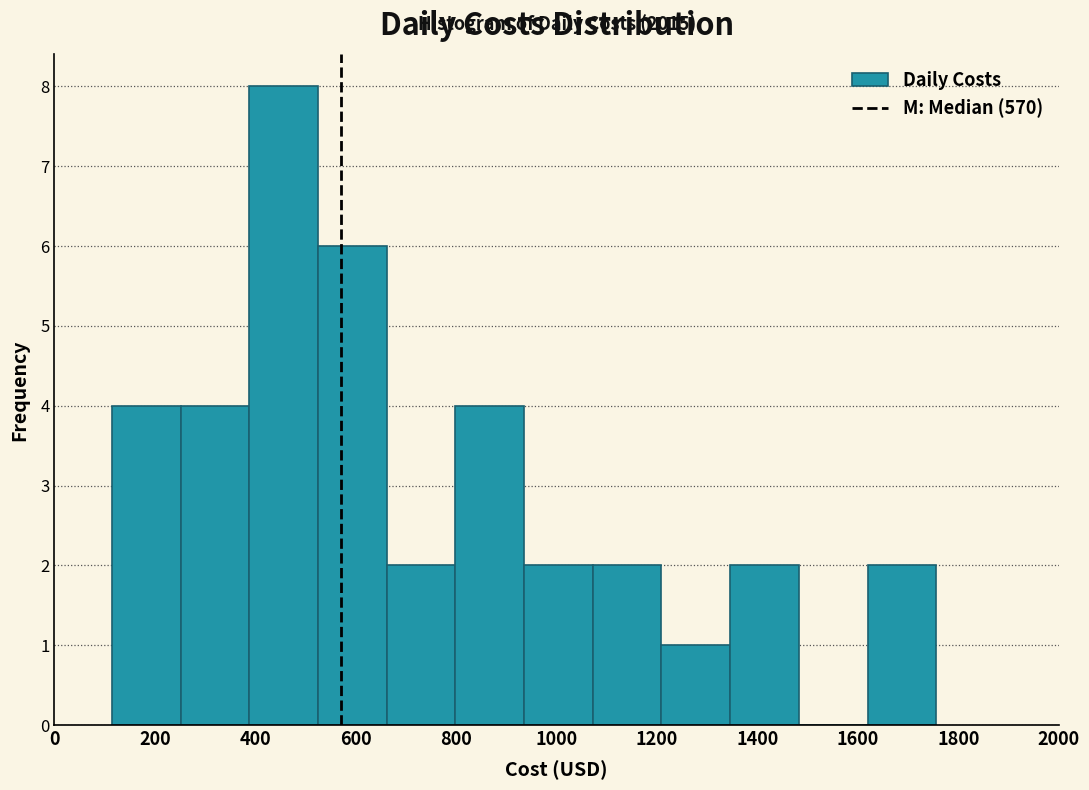

Which range on the x-axis has the tallest bar?

380 to 520